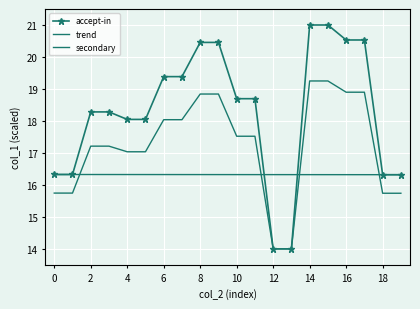

What is the value of the trend point at the 6th from the left?

16.3